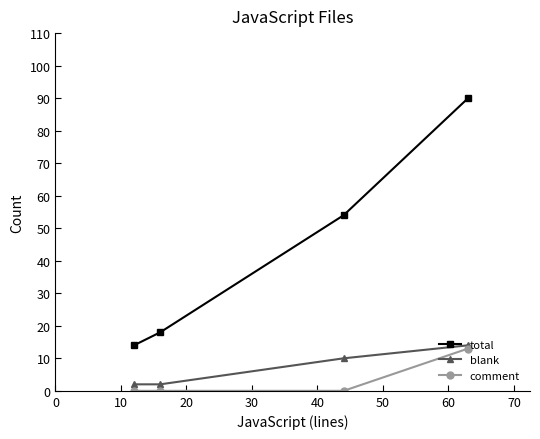

How many lines are shown in the chart?

3